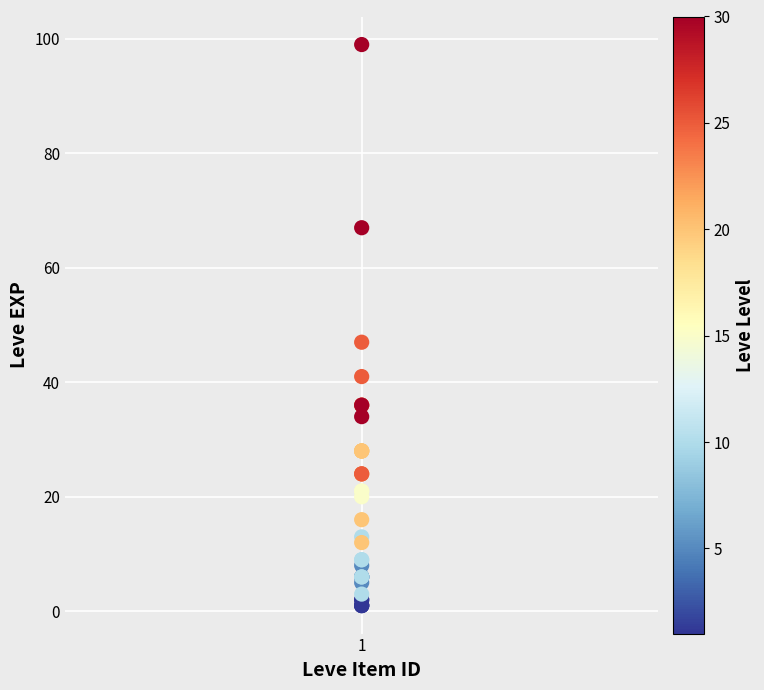

What Y value in the scatter plot is closest to 50?

47